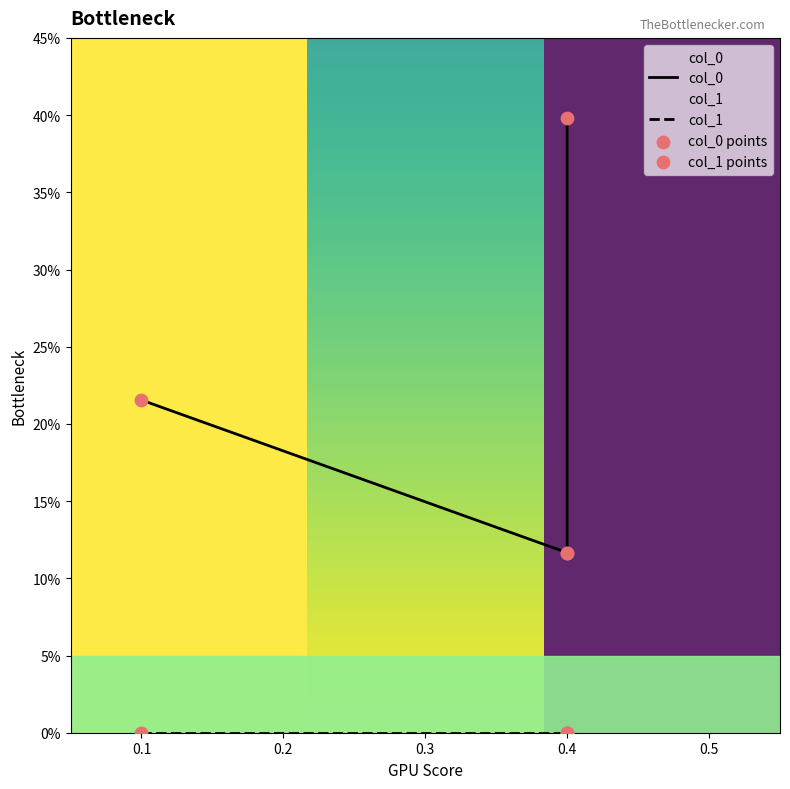

What are all the series names shown in the legend?

col_0, col_1